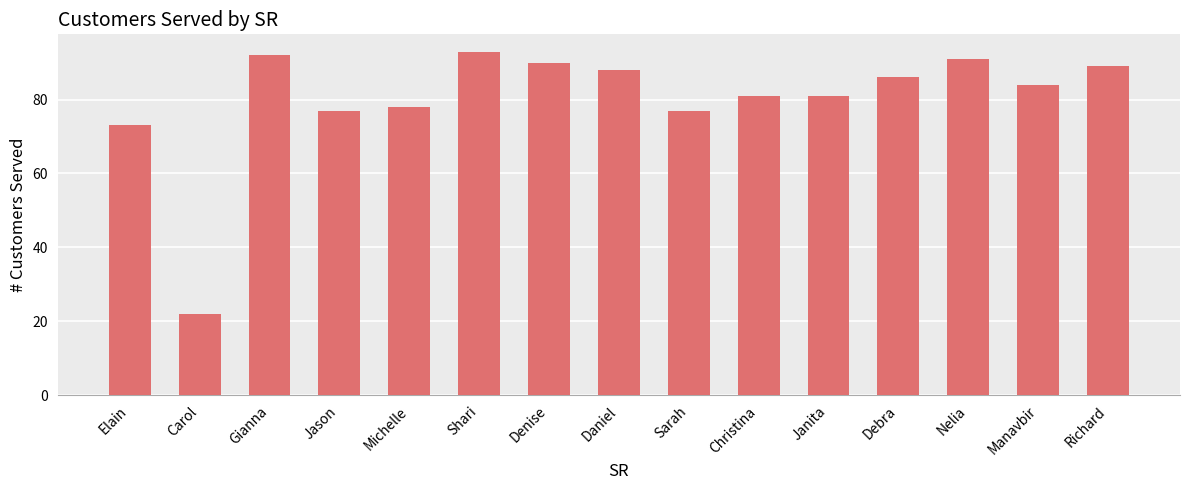

How many categories are shown in the chart?

15